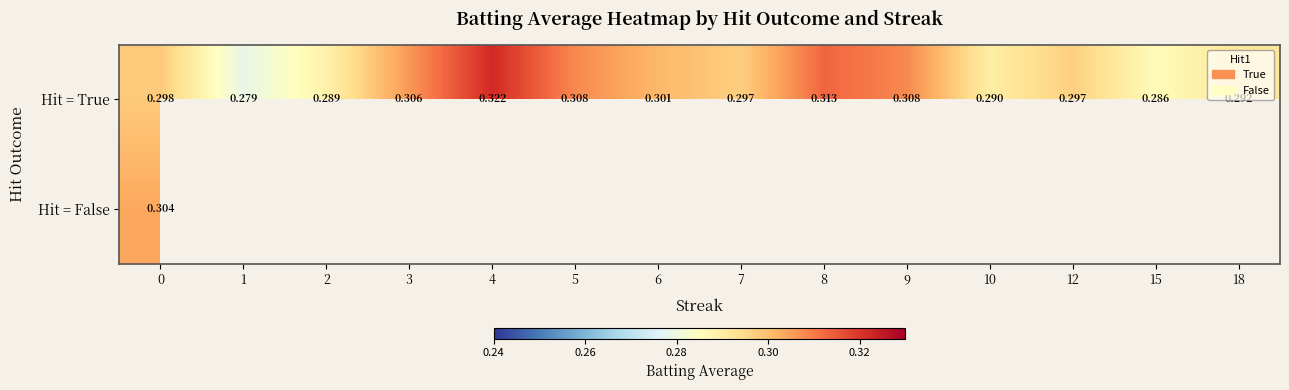

List the series in order of their peak value, lowest first.

Hit = False, Hit = True